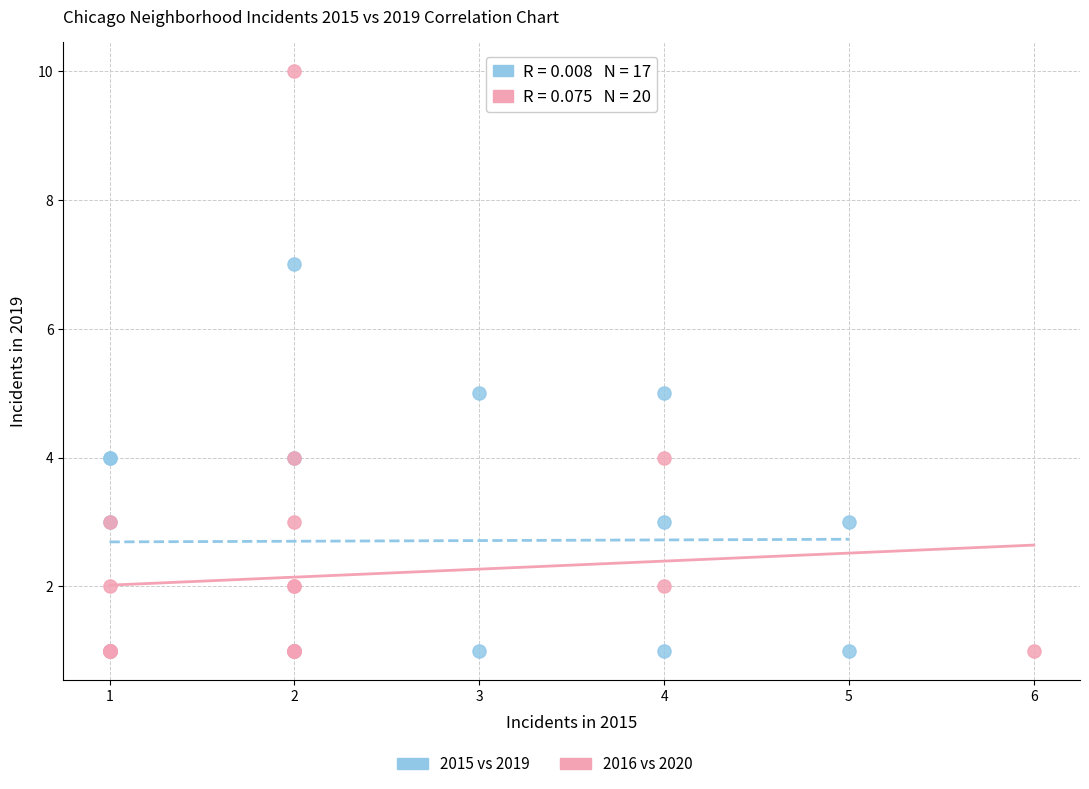

Which series reaches the maximum Y coordinate?

2016 vs 2020